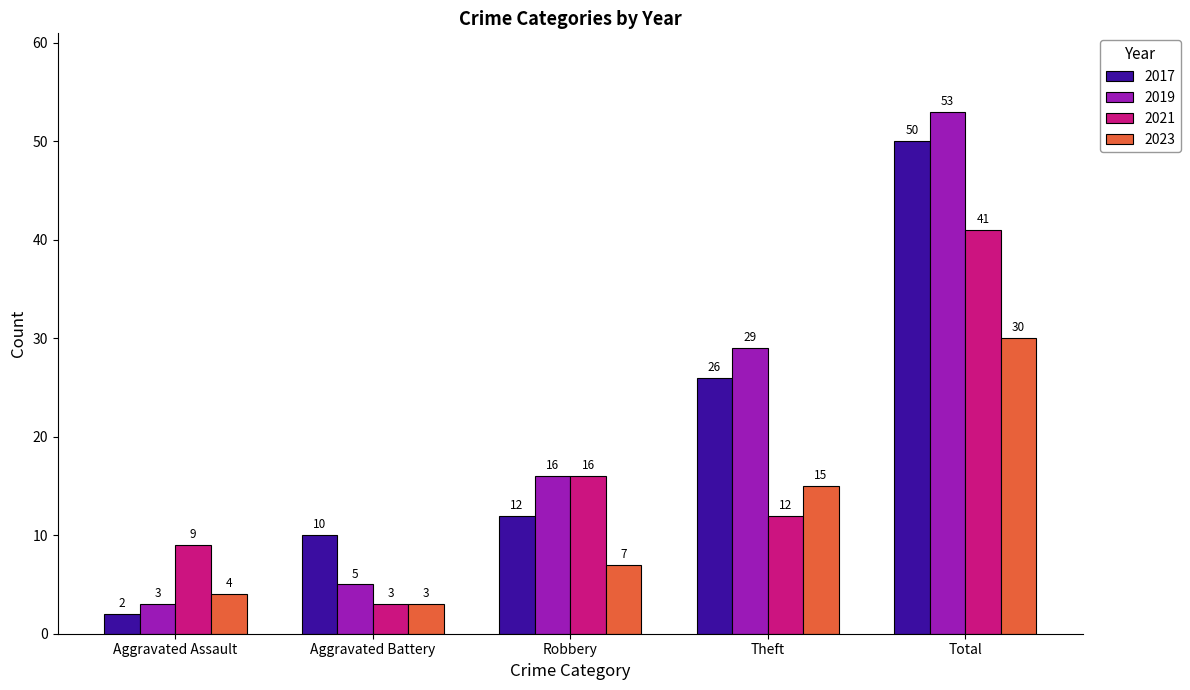

At how many categories does at least one series exceed 45?

1